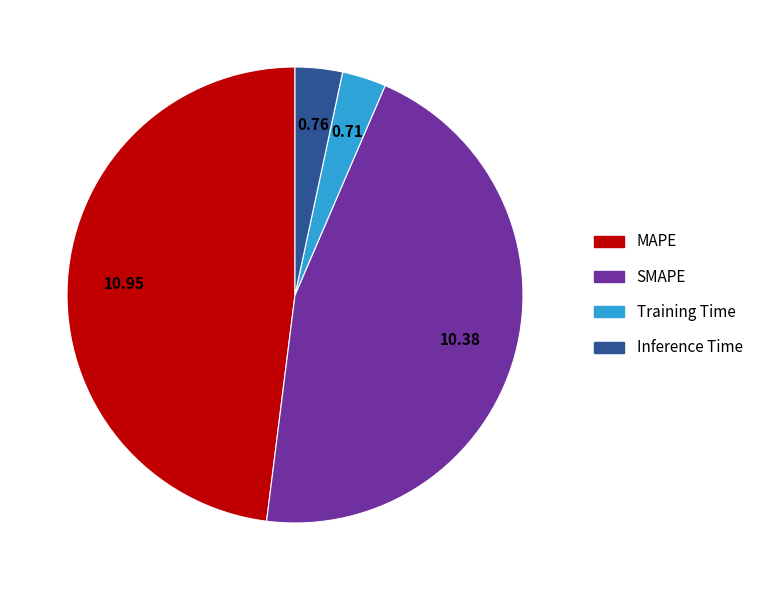

Does Inference Time account for over 50% of the chart?

No